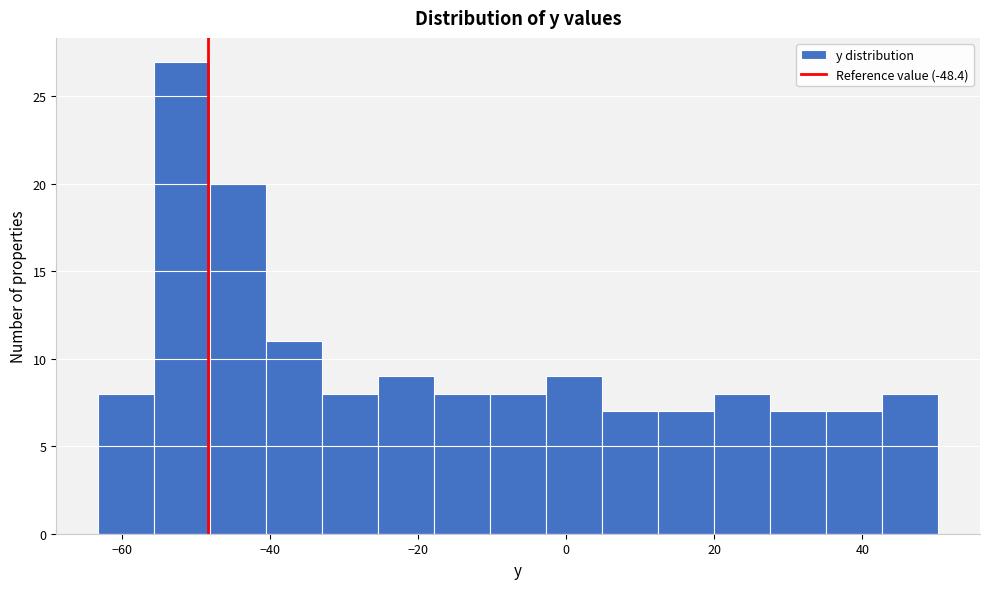

Around what value on the x-axis is the tallest bar? Give the approximate position of its centre, as read against the axis.

-52